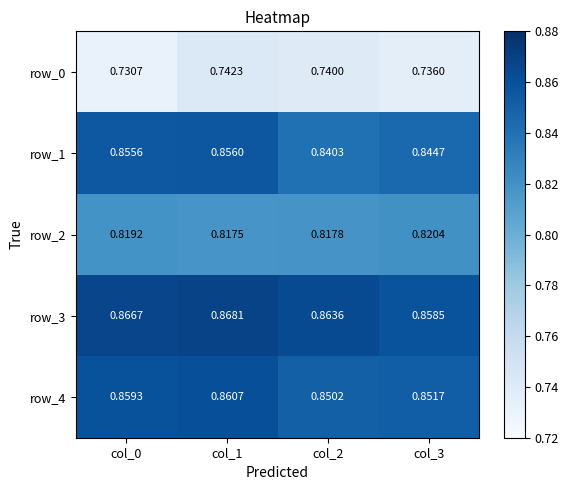

Rank the categories by row_3 value from highest to lowest.

col_1, col_0, col_2, col_3